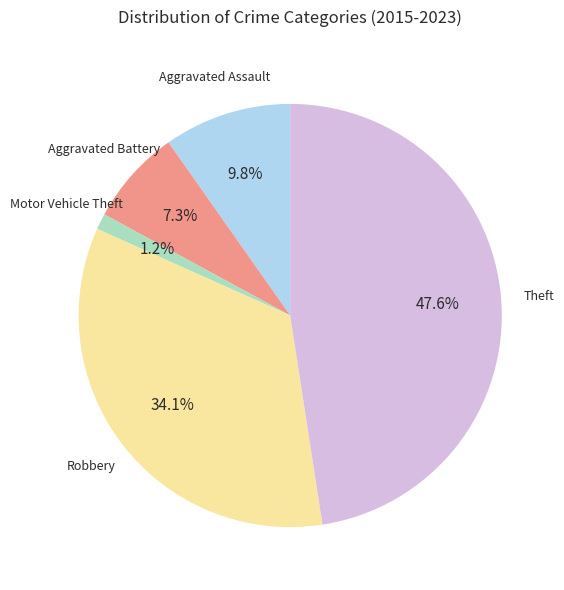

Do Aggravated Assault and Motor Vehicle Theft together represent more than half of the pie?

No